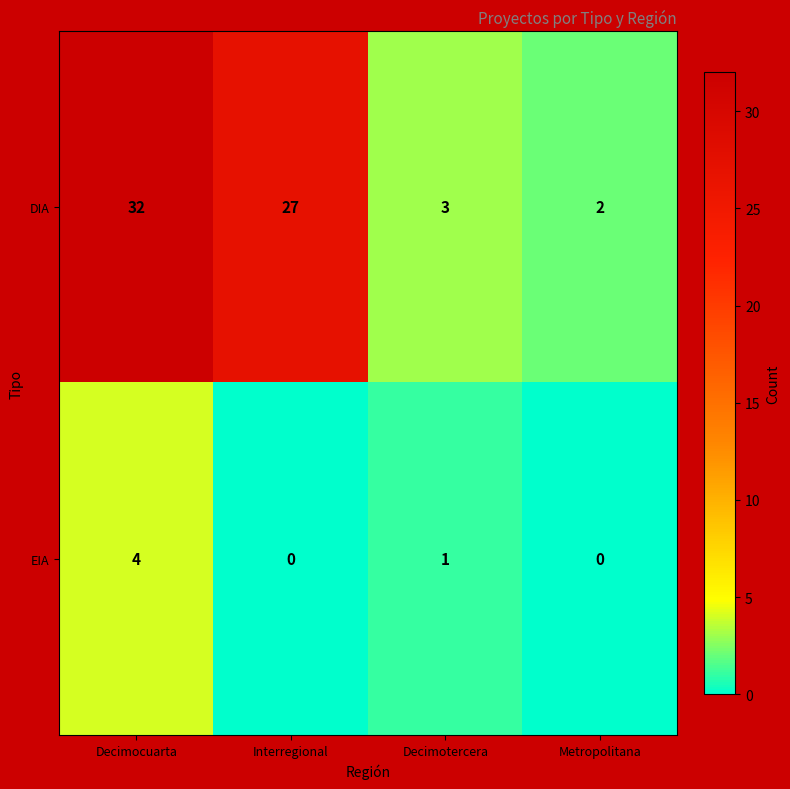

What is the spread (max minus min) of values at Metropolitana?

2